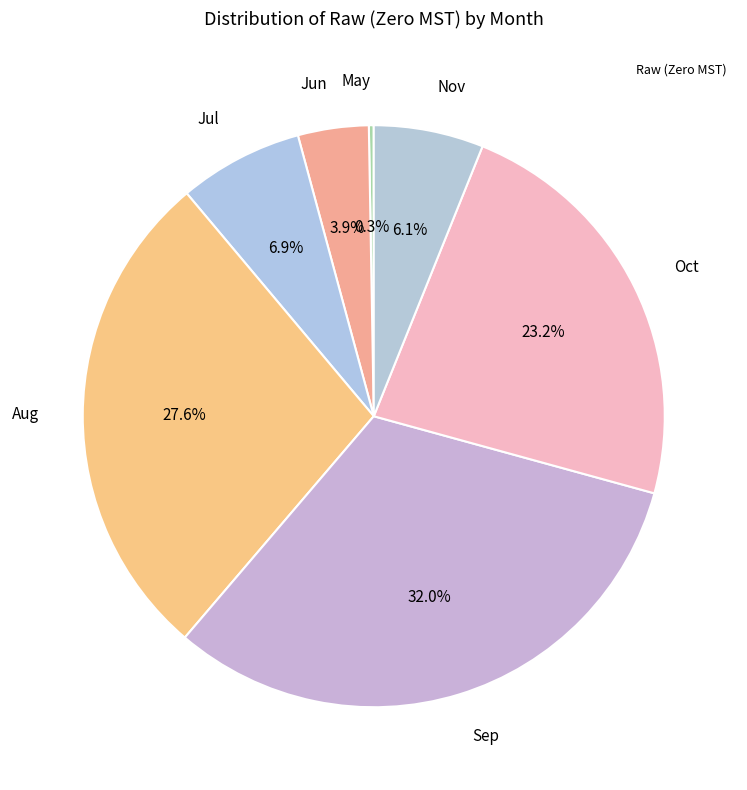

Rank the categories by value from lowest to highest.

May, Jun, Nov, Jul, Oct, Aug, Sep